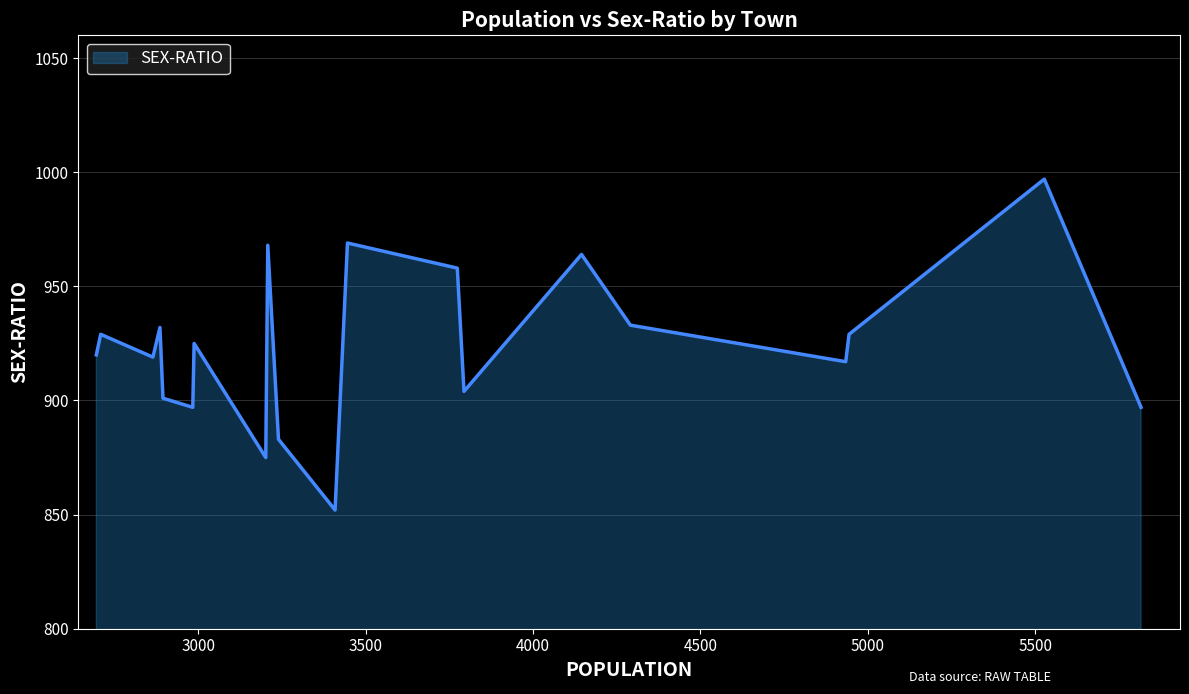

Does the chart display data point markers on the line(s)?

No